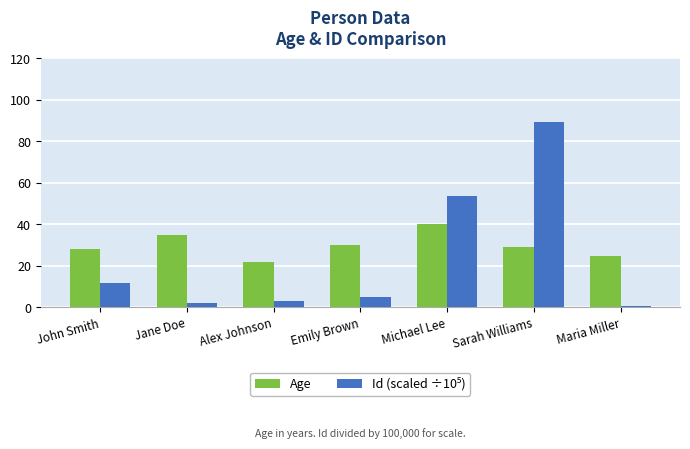

At which category is the sum across all series the highest?

Sarah Williams